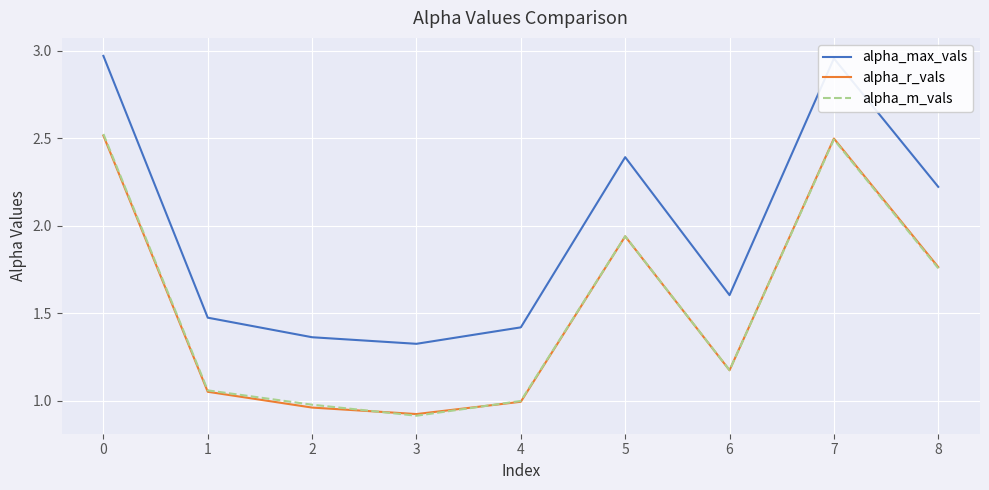

What is the difference between the maximum and minimum values in the alpha_r_vals series?

1.6